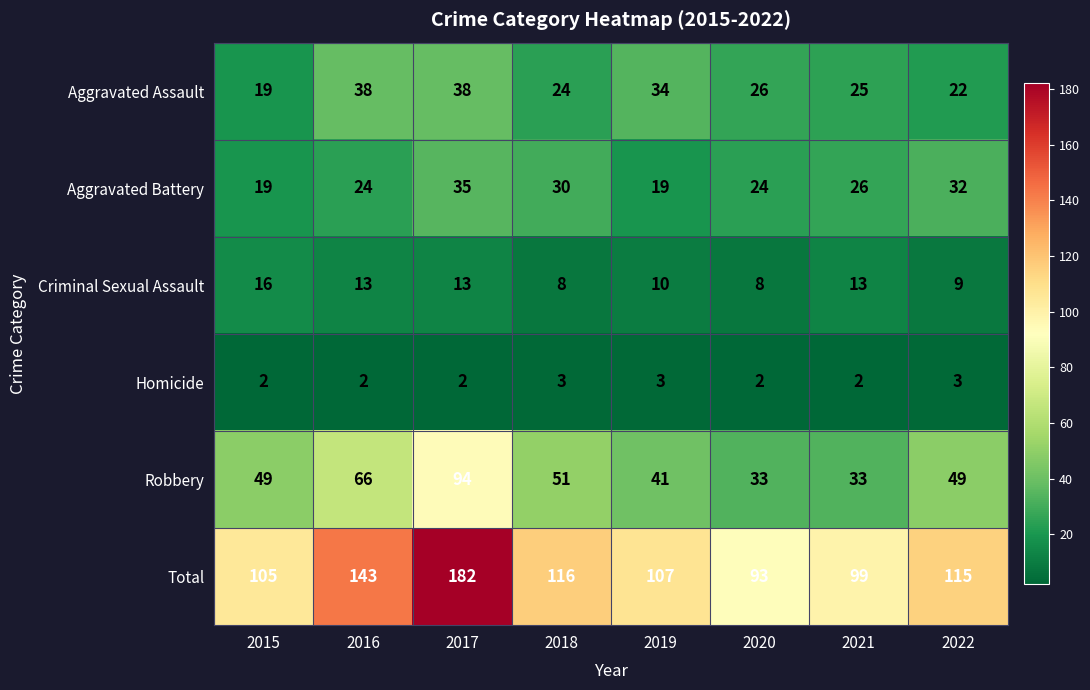

What is the difference between the second highest and minimum values in the Robbery series?

33